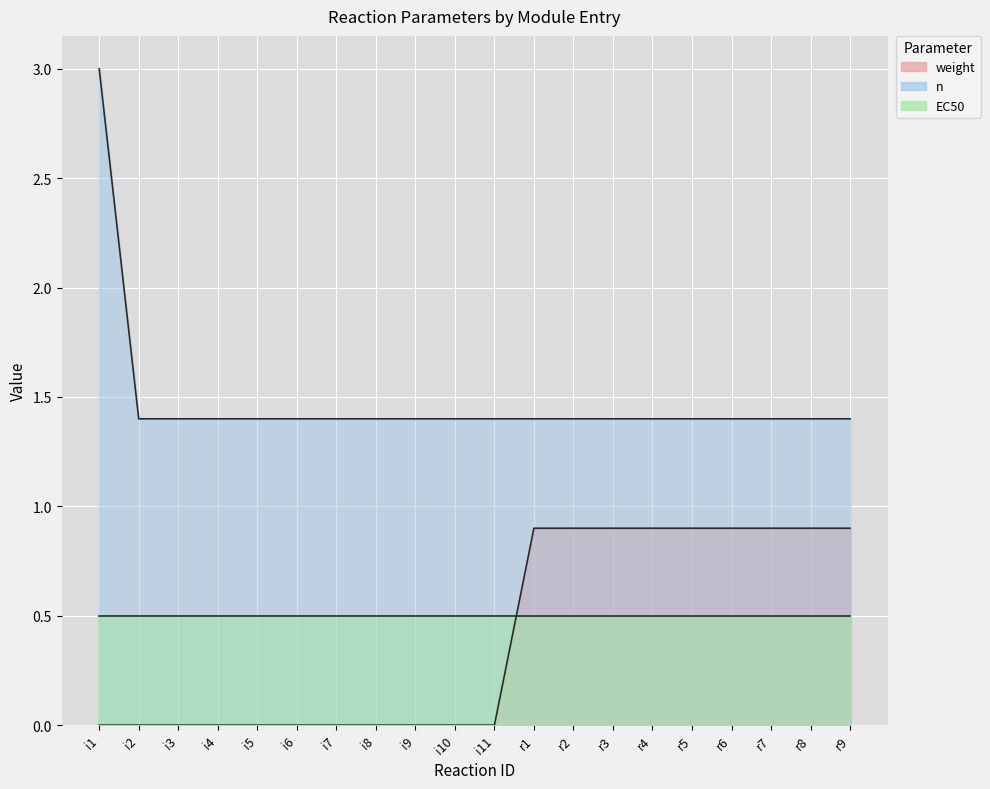

What is the difference between the maximum and minimum values in the weight series?

0.9